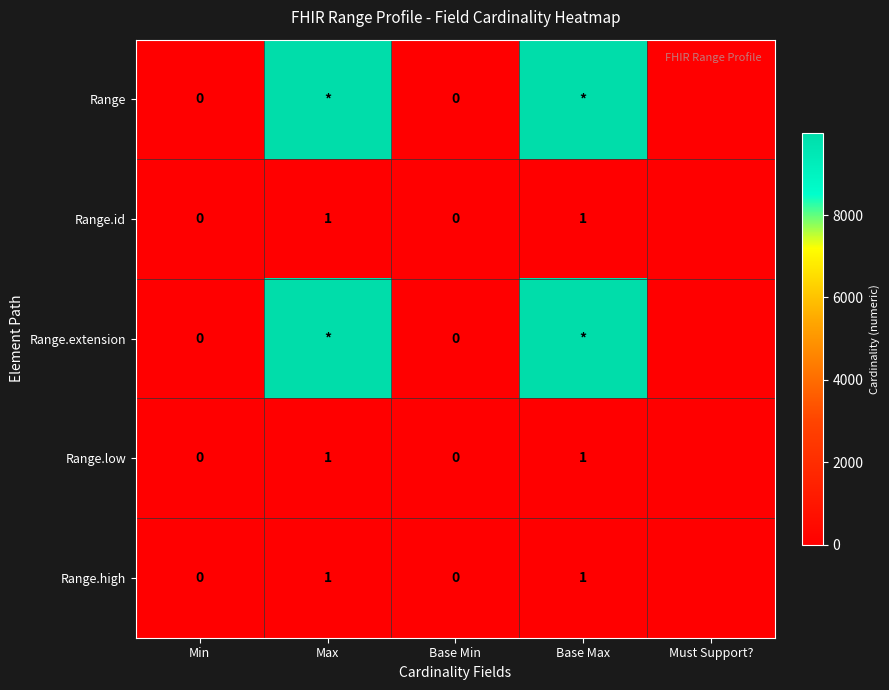

What is the difference between the second highest and second lowest values in the Range.id series?

1